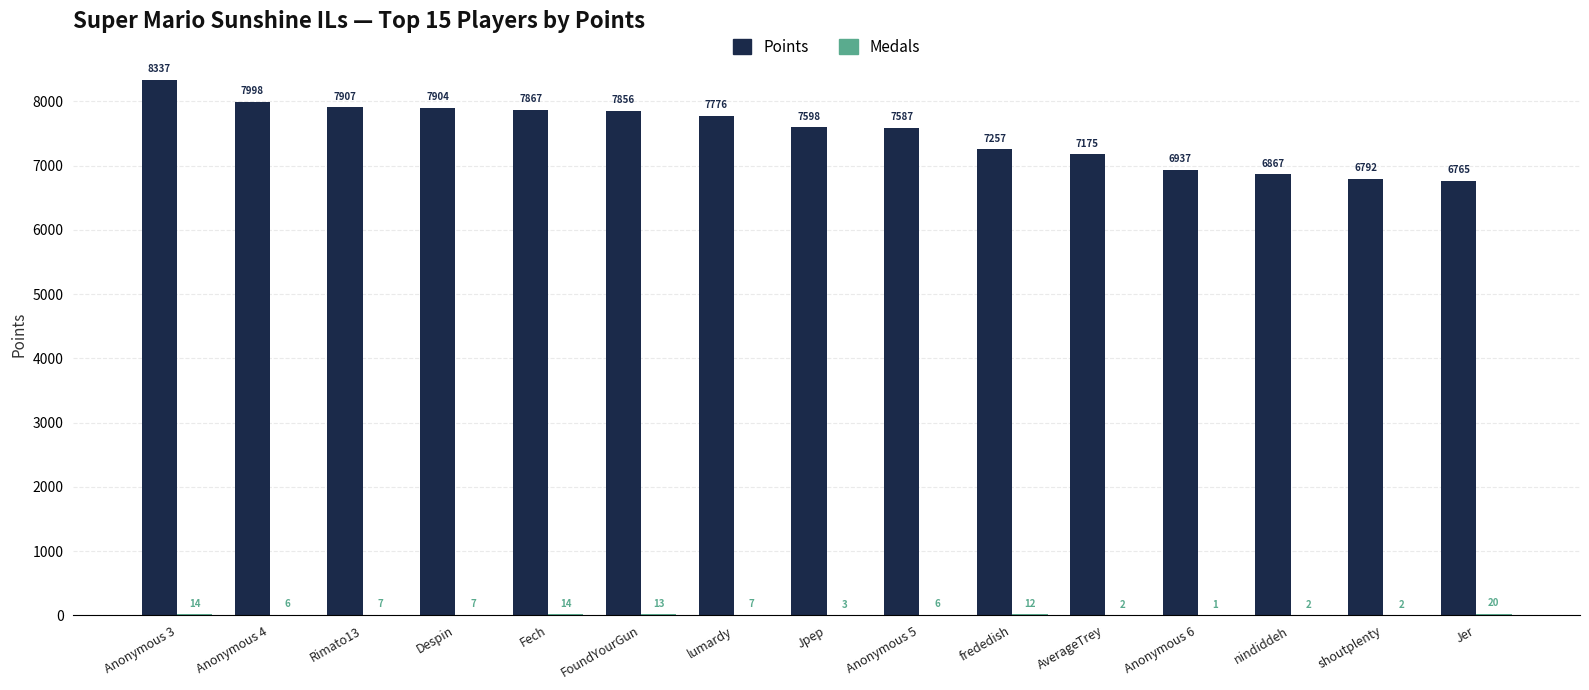

What is the sum of the Points values at Anonymous 5 and Jpep?

15185